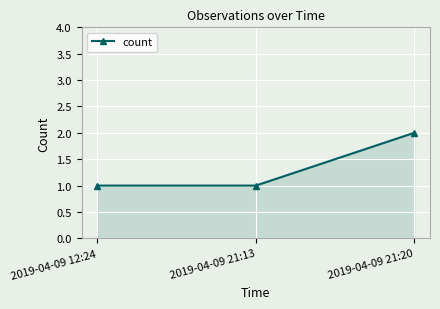

What is the ratio of the value at 2019-04-09 12:24 to the value at 2019-04-09 21:20?

0.5